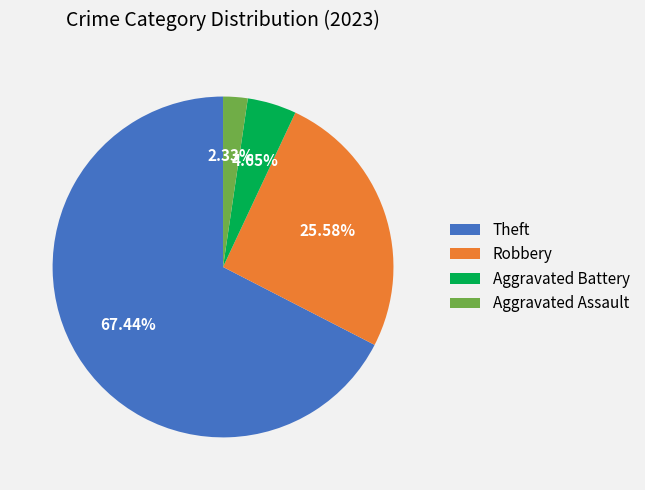

Which has a higher value, Robbery or Aggravated Assault?

Robbery